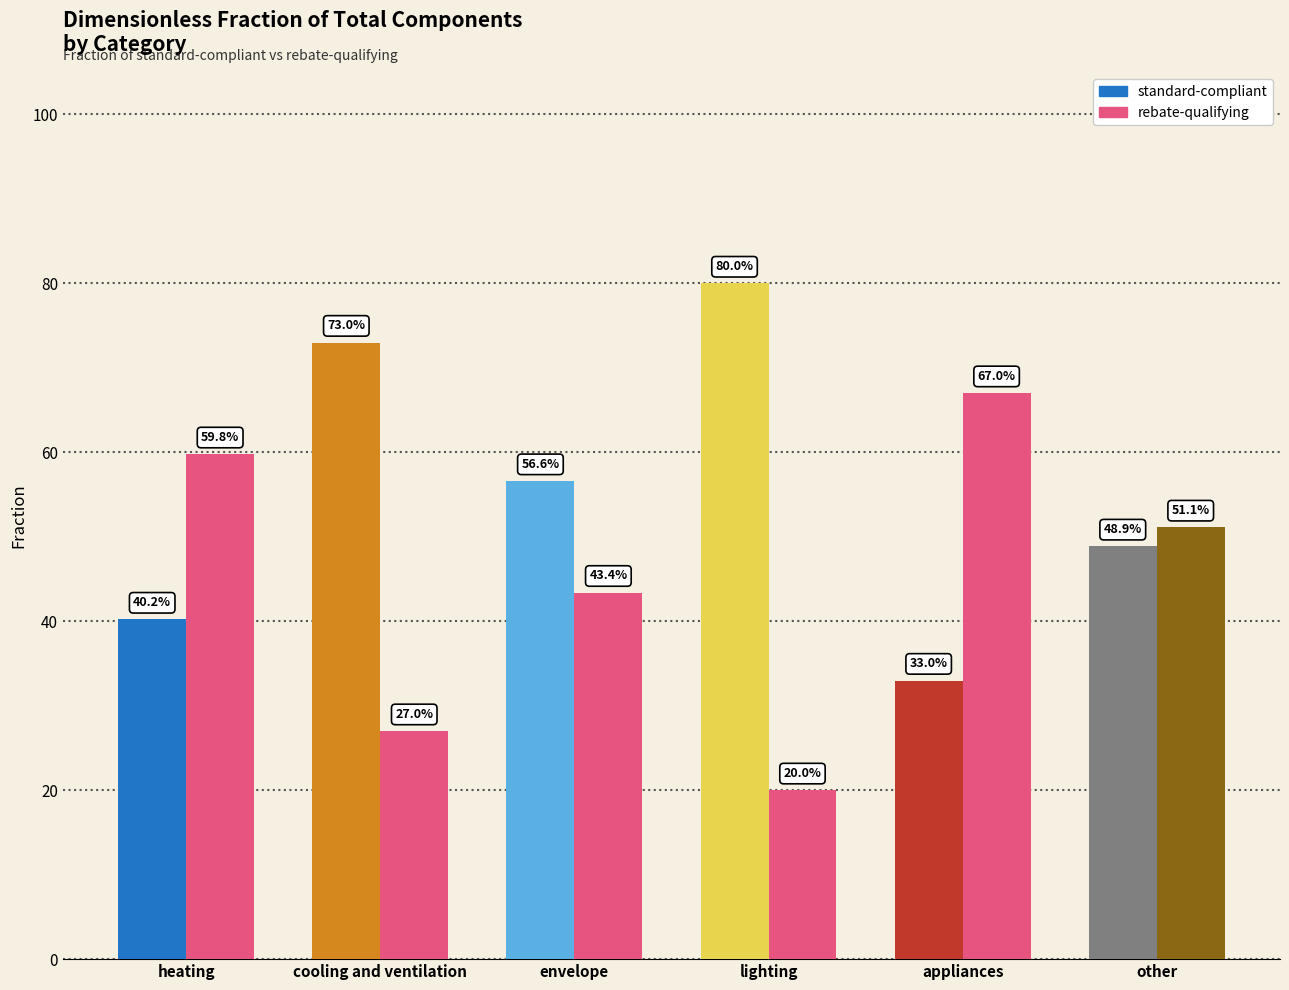

Reading left to right, list all the values displayed in this chart.

standard-compliant: 0.4	0.7	0.6	0.8	0.3	0.5
rebate-qualifying: 0.6	0.3	0.4	0.2	0.7	0.5